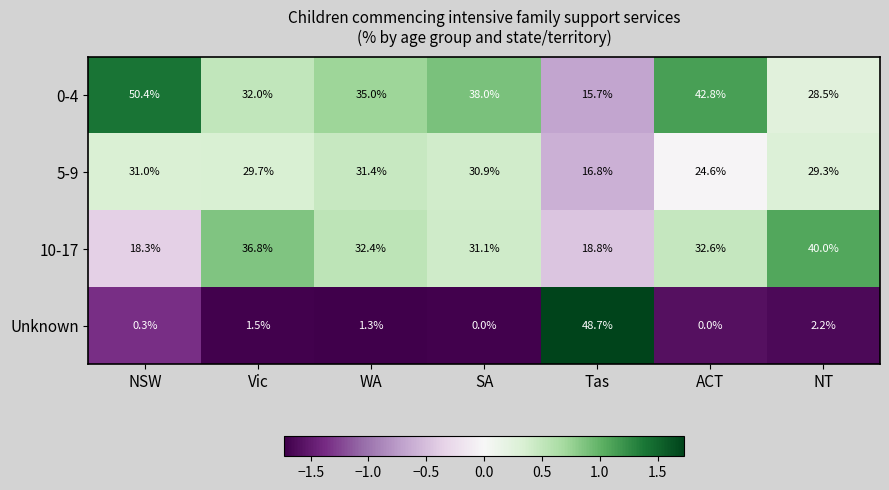

What is the difference between the maximum and second lowest values in the 5-9 series?

6.8